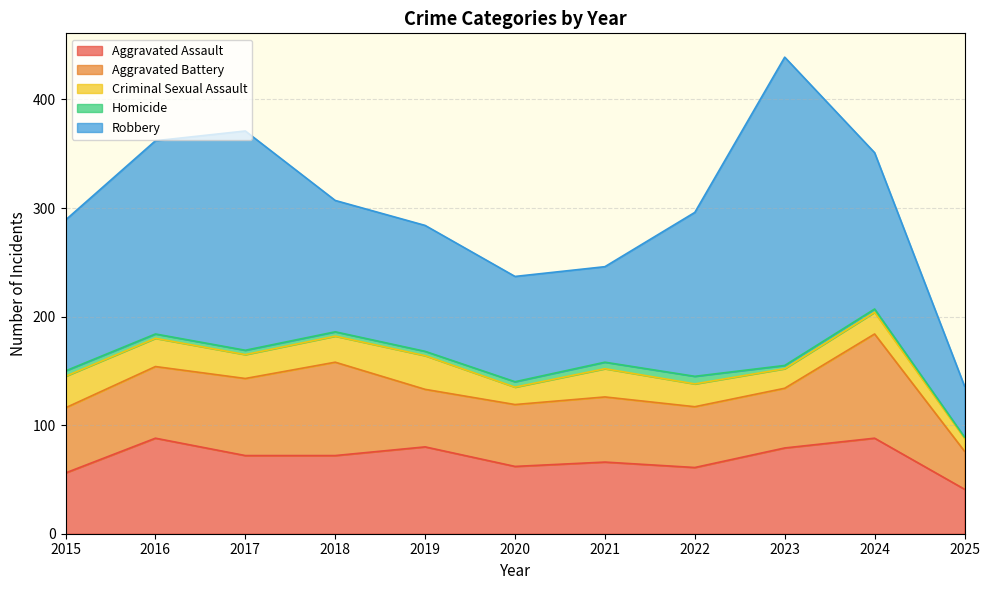

What is the difference between the Criminal Sexual Assault values at 2016 and 2019?

5